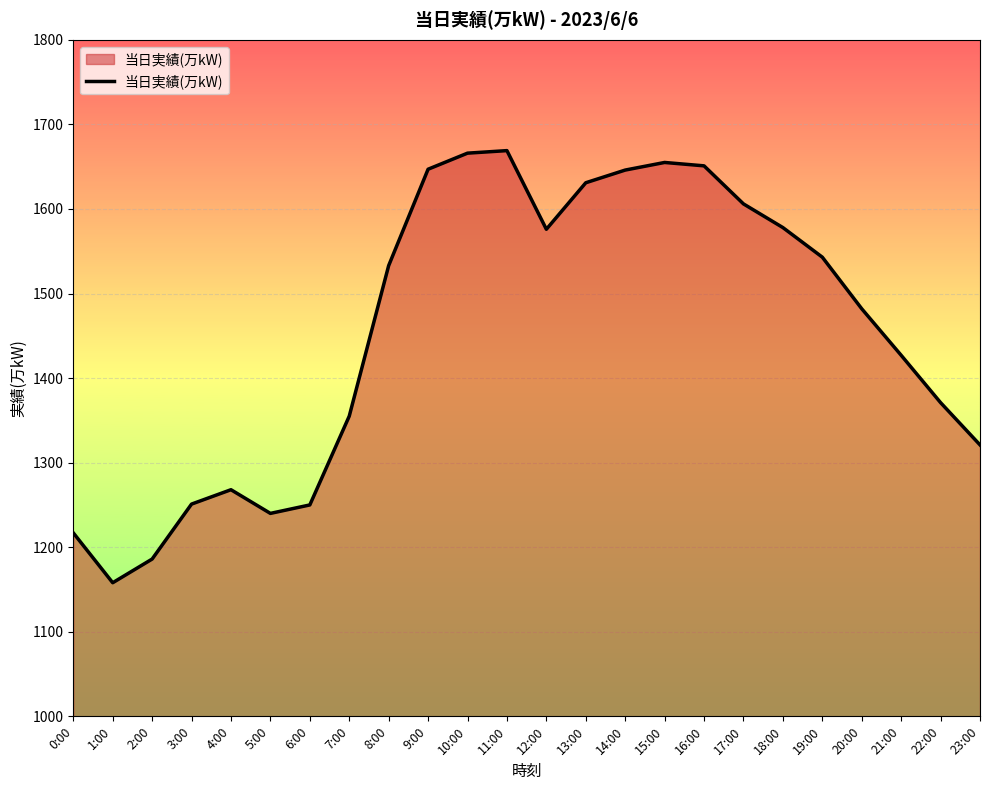

The chart shows a value of 1533 at 8:00. True or false?

True